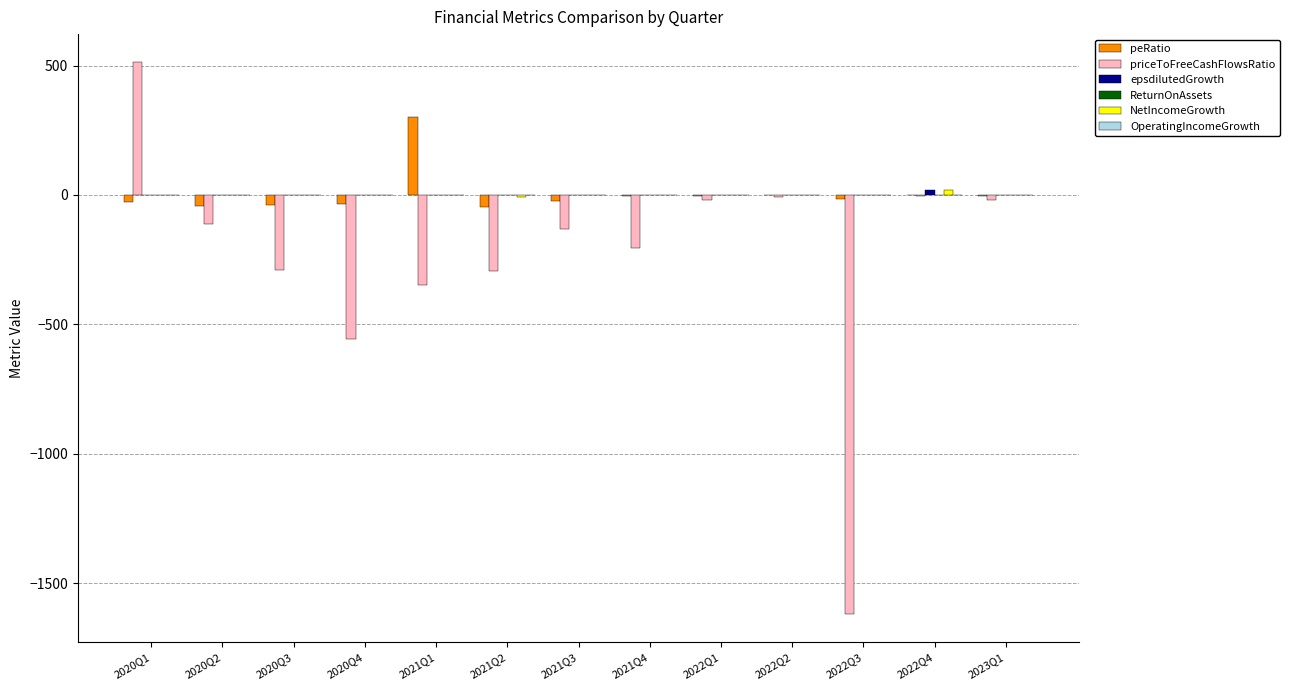

How many distinct data groups are displayed?

6